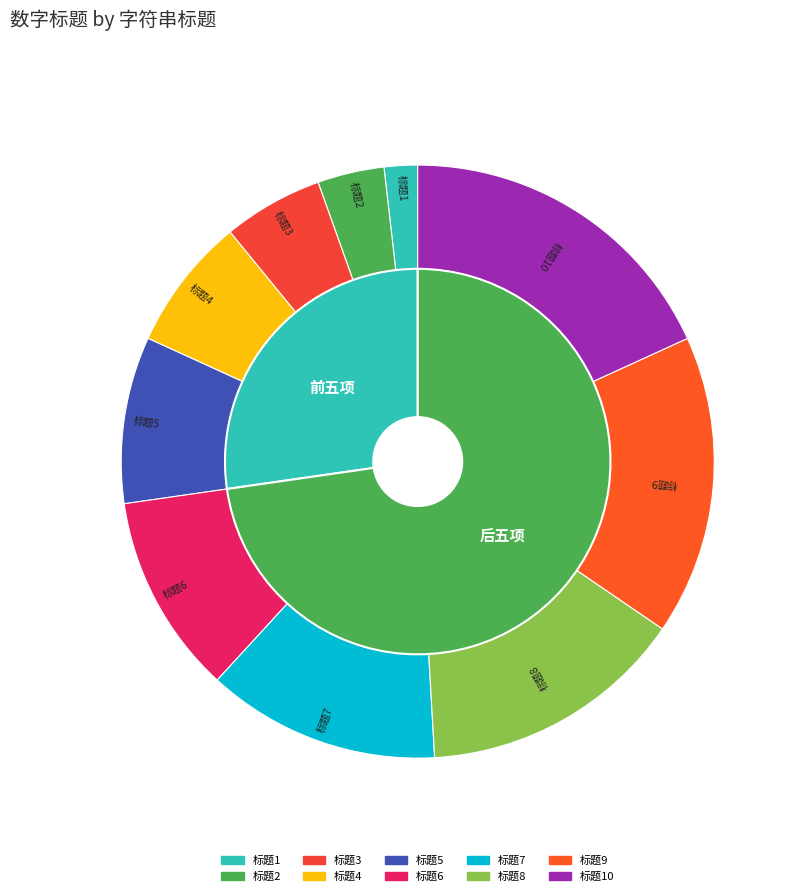

Which slice is the largest?

标题10